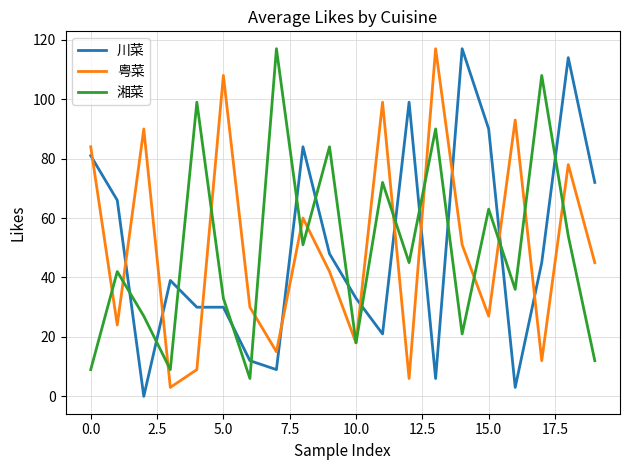

How many times do 川菜 and 湘菜 cross each other?

14